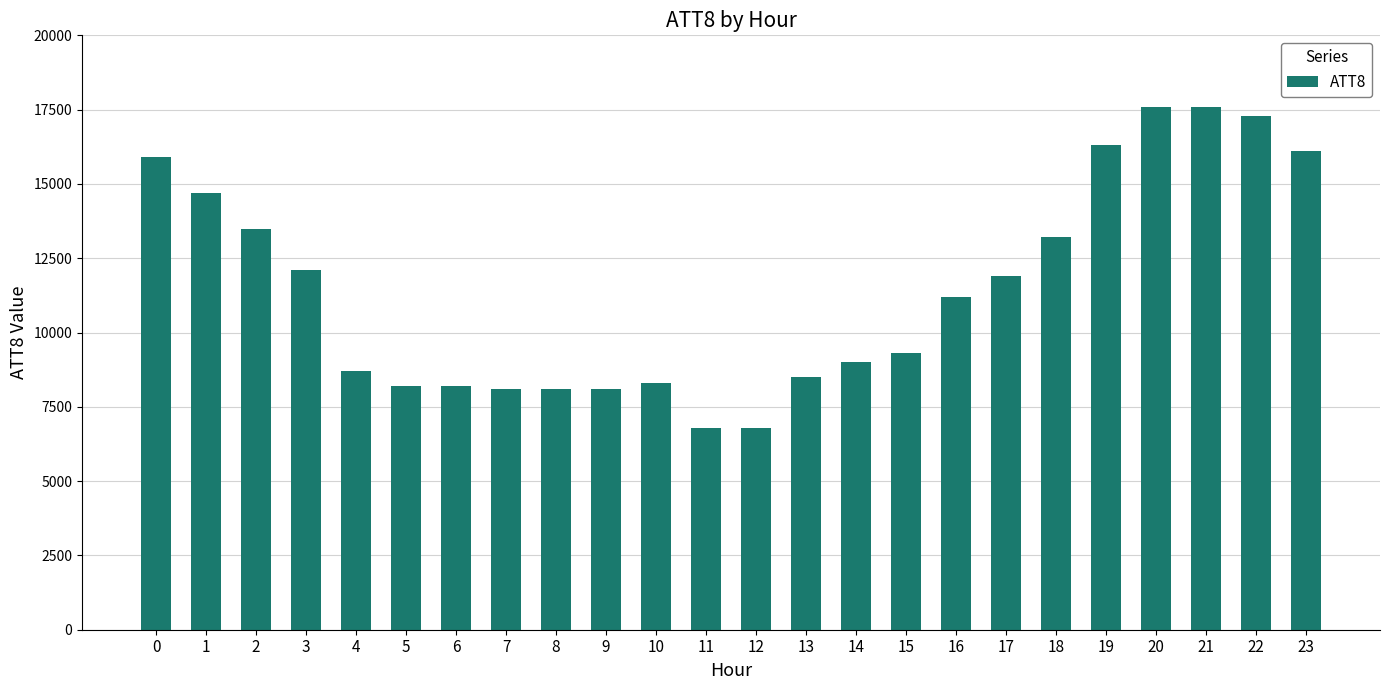

Count the number of categories in the chart.

24